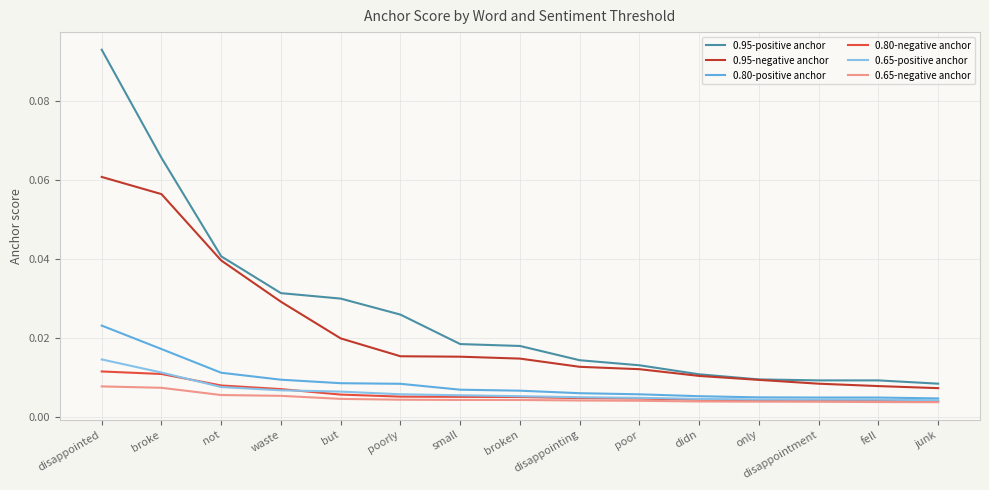

Which series has the largest range (max minus min)?

0.95-positive anchor